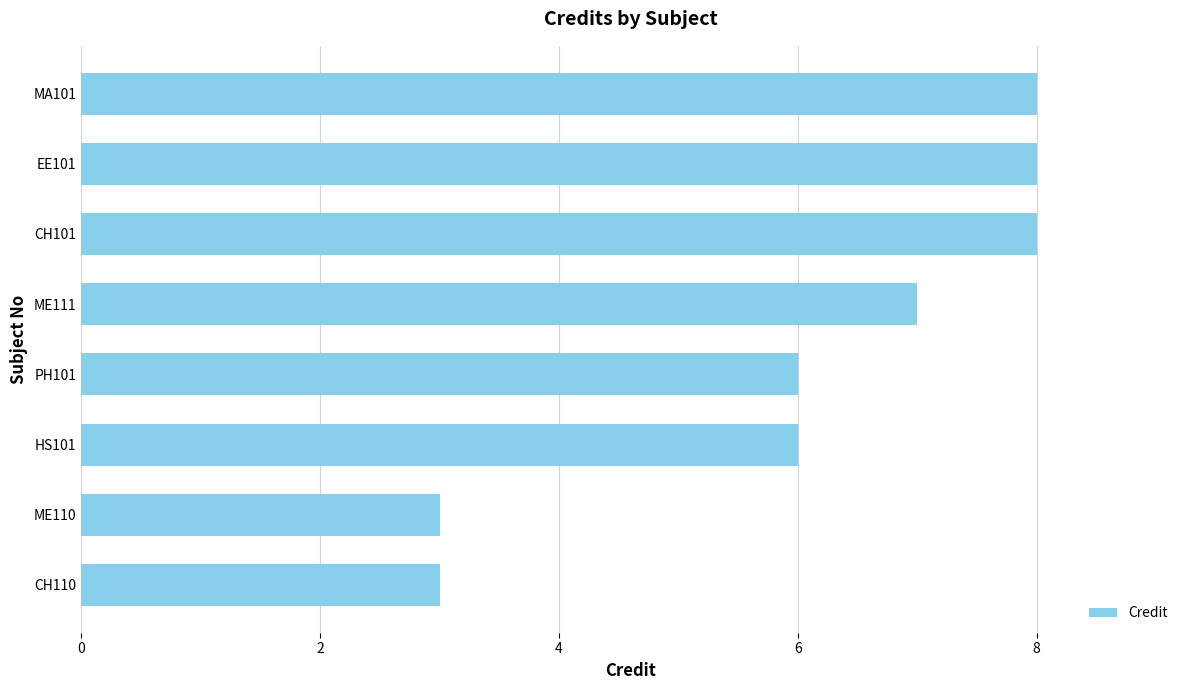

What is the minimum value shown in the chart?

3